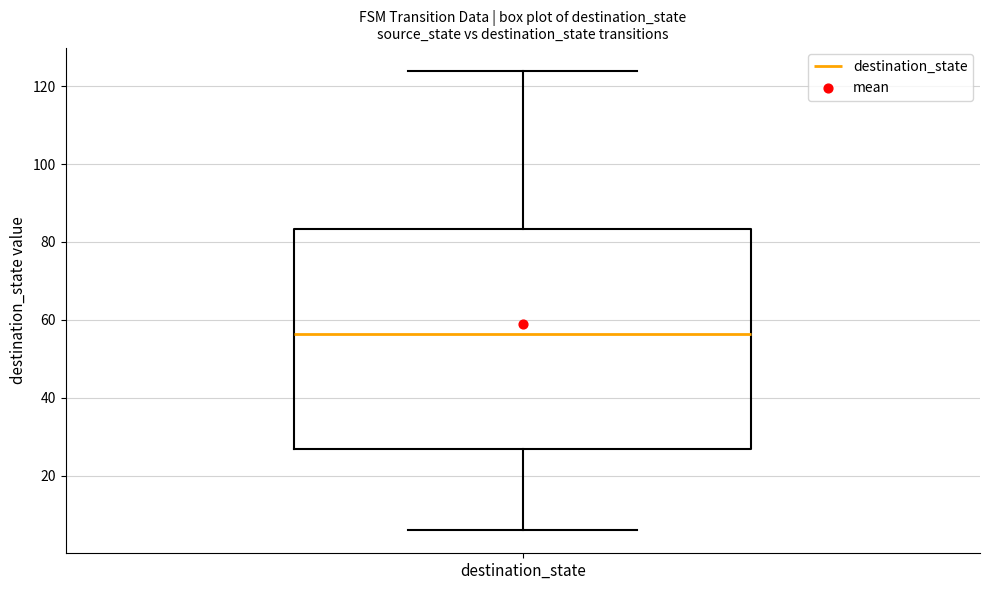

Where is the lower edge of the box for destination_state on the y-axis? The values are not printed on the chart, so give them approximately, as read against the axis.

26